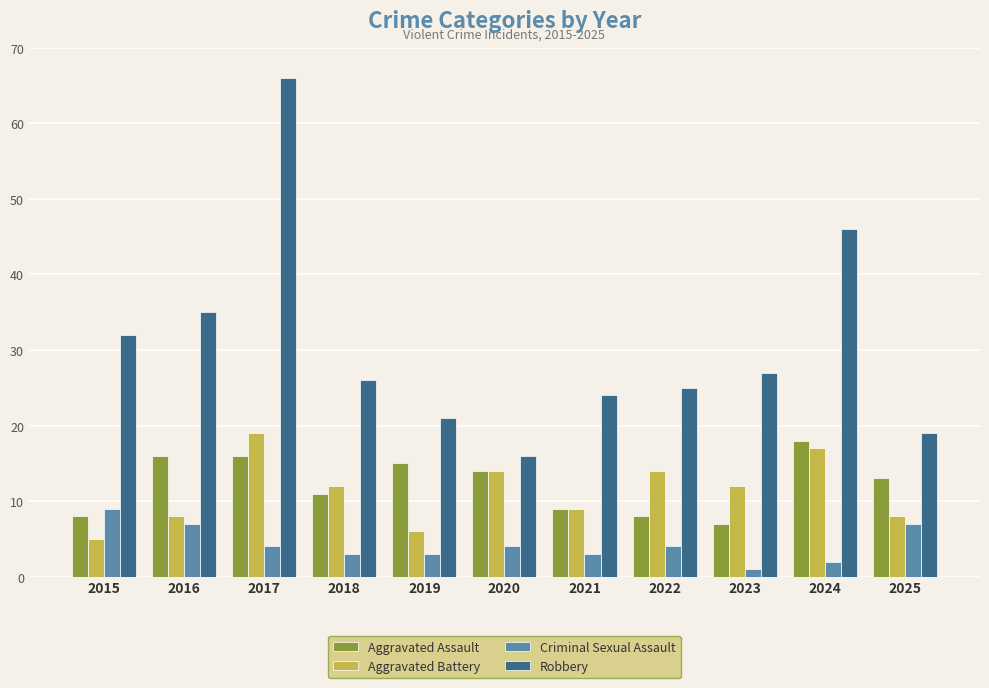

True or false: Aggravated Battery has a value of 30 at 2017.

False